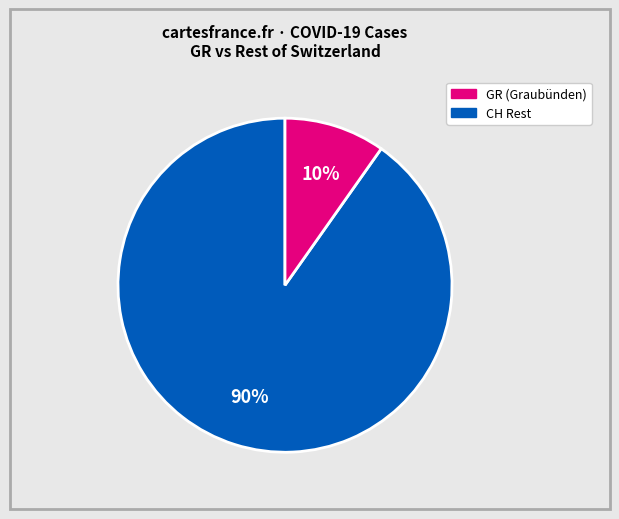

Is there a majority slice in this chart?

Yes